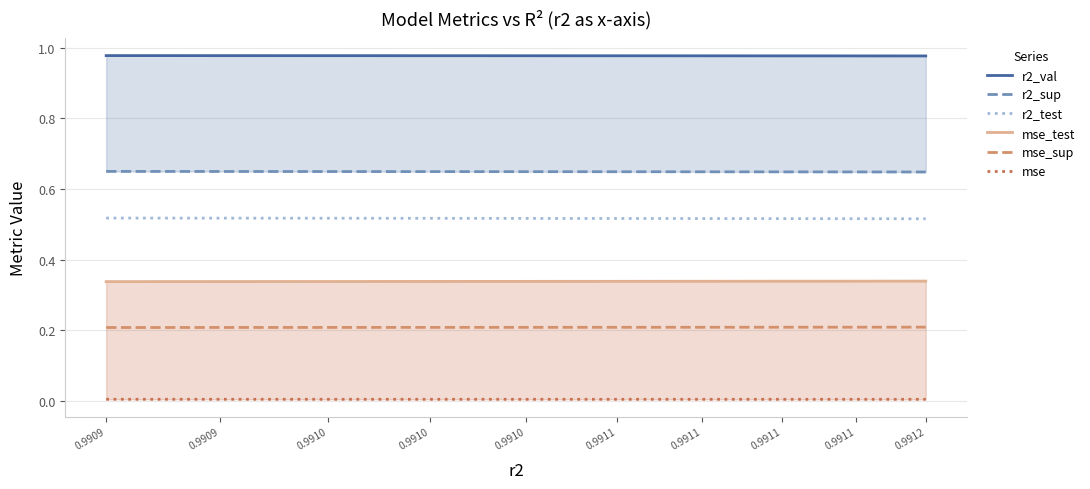

Which category has the lowest value across all series?

0.9912